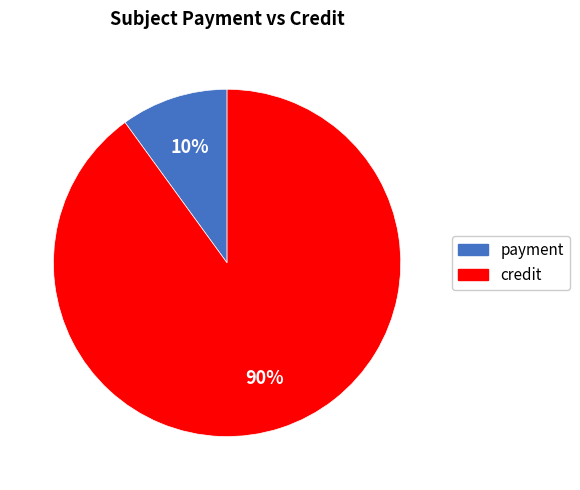

To the nearest percent, what percentage of the pie is payment?

10%